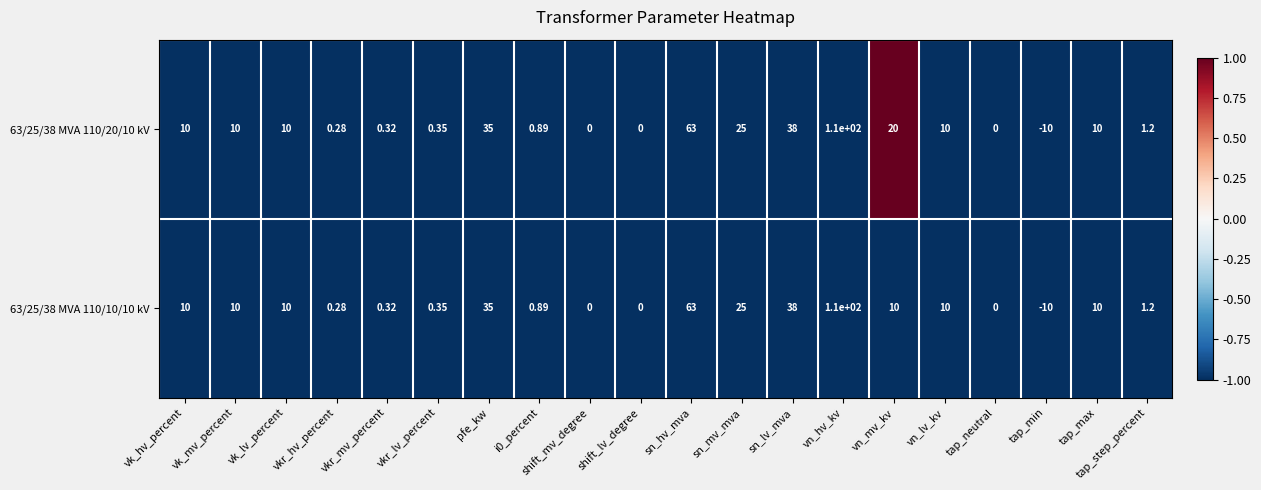

At which label is 63/25/38 MVA 110/20/10 kV closest to 50?

sn_lv_mva